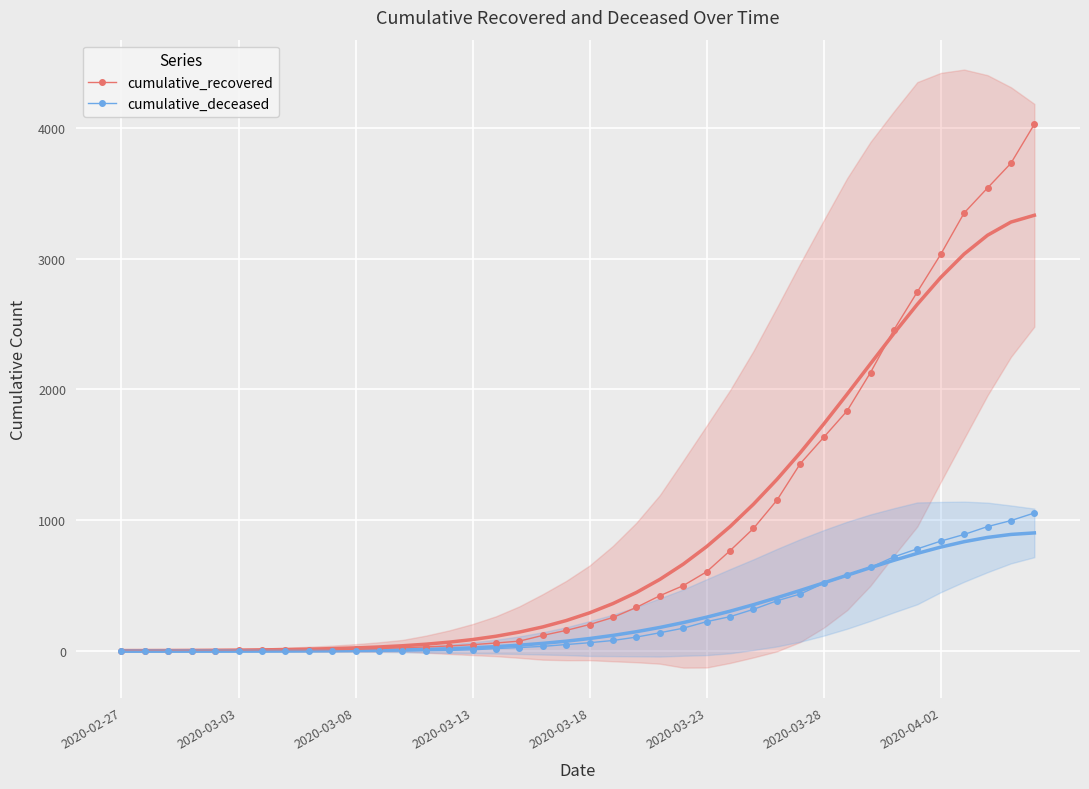

Rank the series by their maximum value, from lowest to highest.

cumulative_deceased, cumulative_recovered